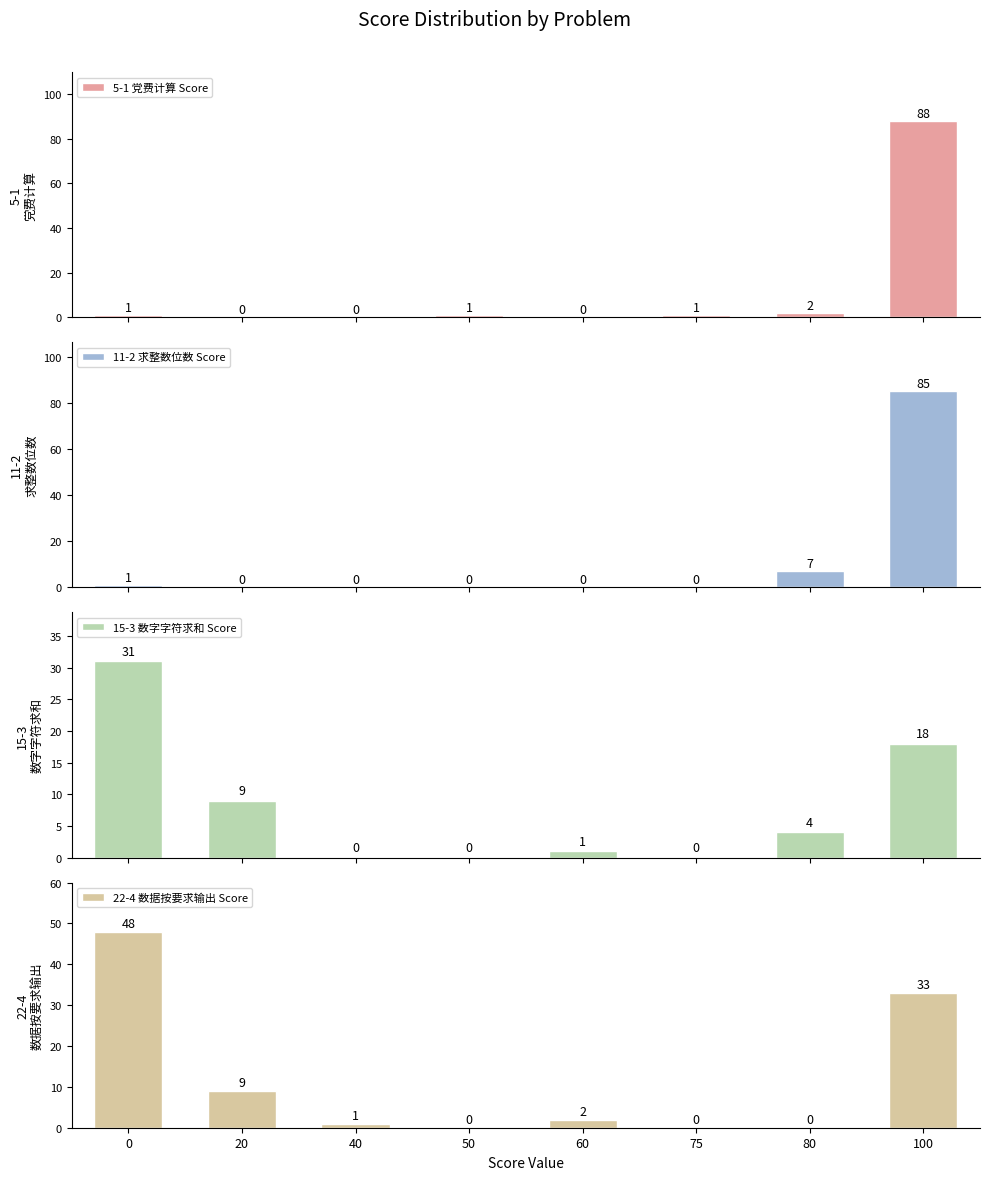

What is the greatest value displayed?

88